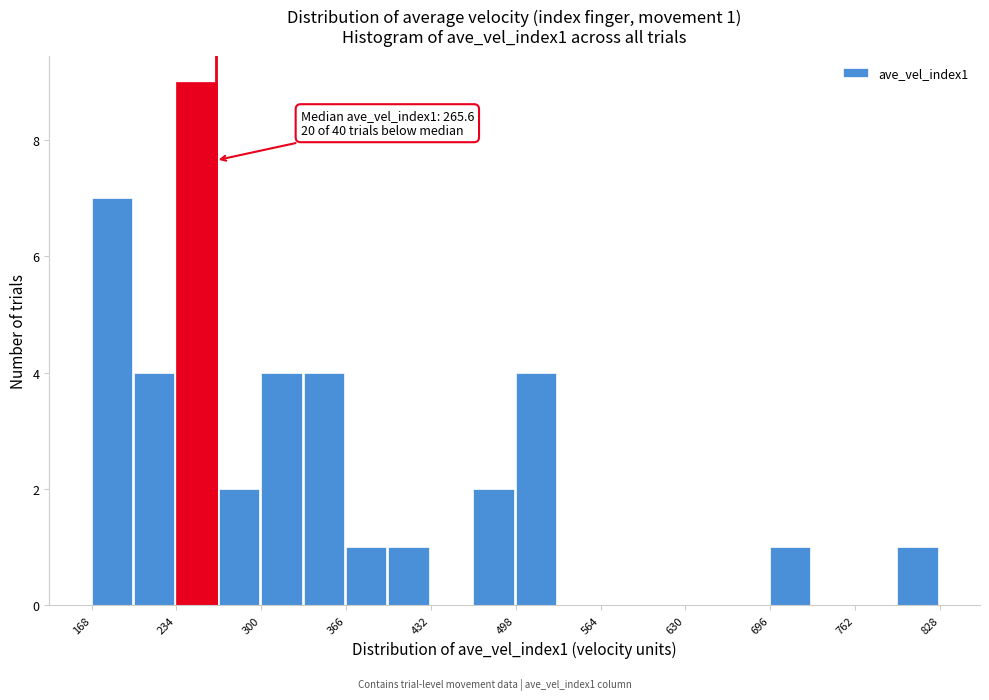

Read against the x-axis, roughly where is the centre of the tallest bar?

250